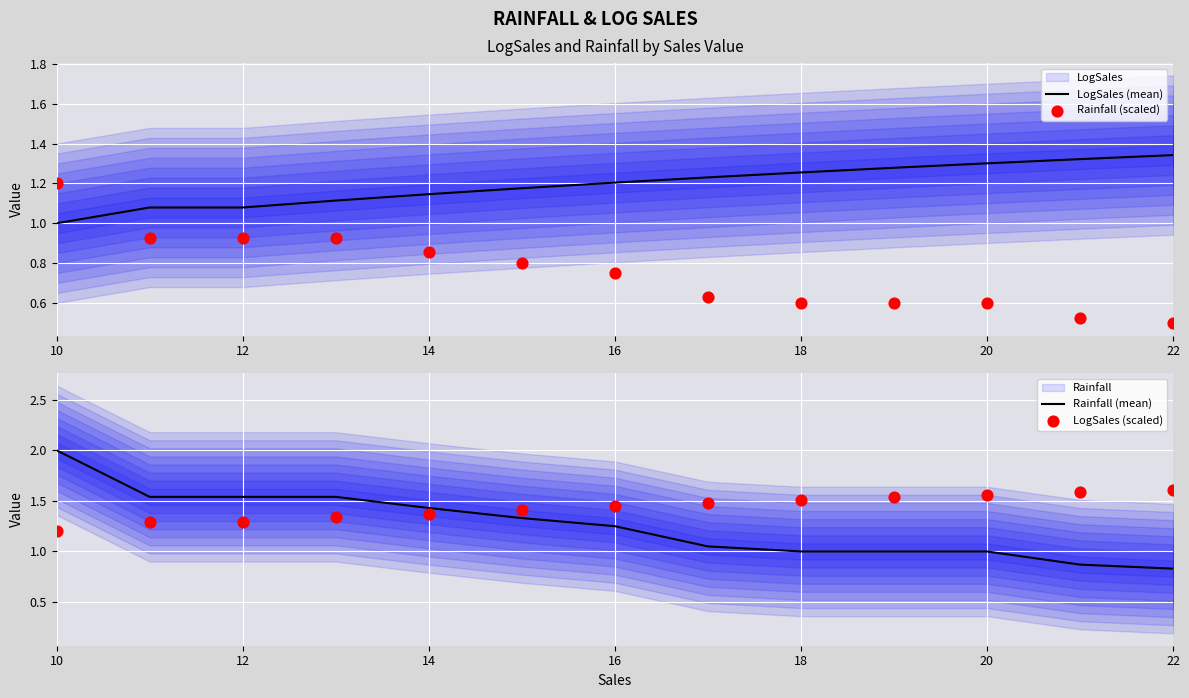

Which series reaches the minimum Y coordinate?

Rainfall (scaled)